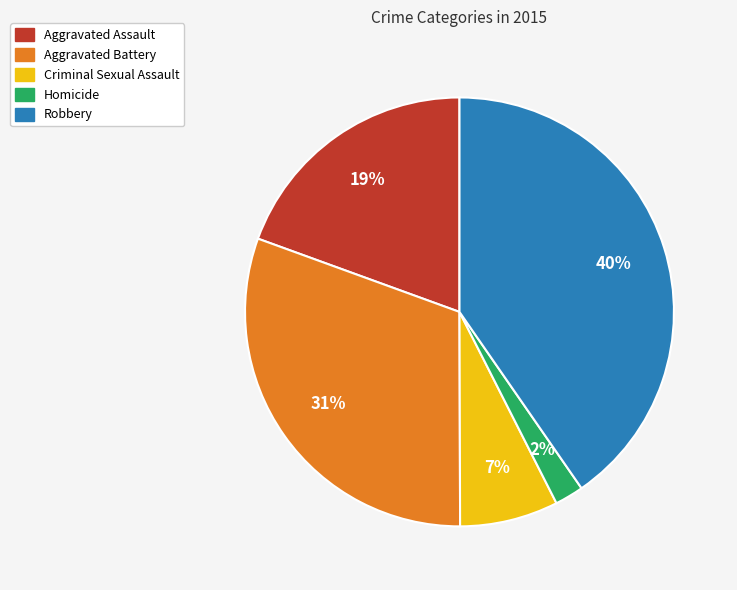

Is it true that Aggravated Battery is 31% of the pie?

True